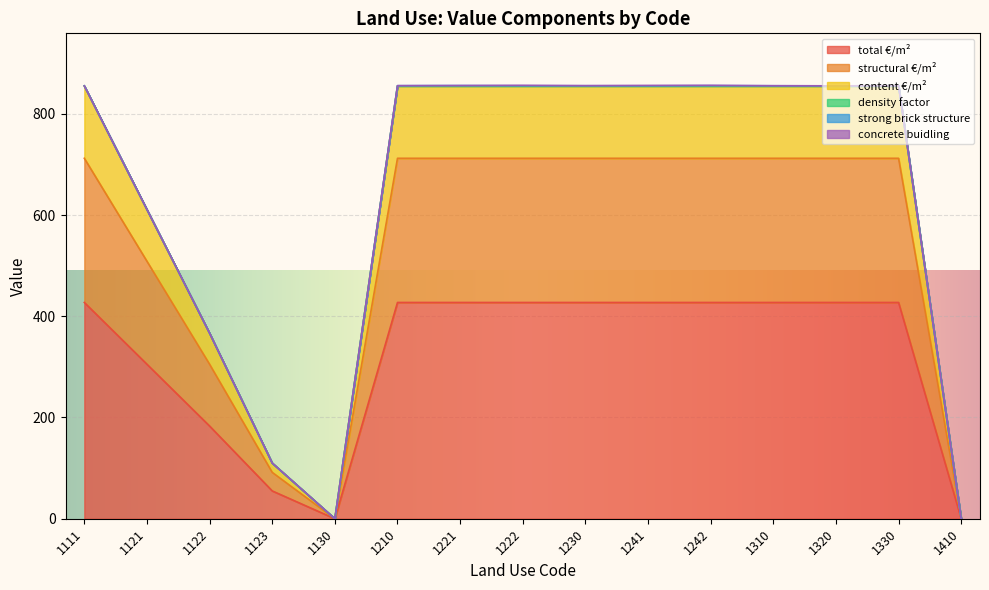

True or false: content €/m² has more than 0 interior local peaks.

False